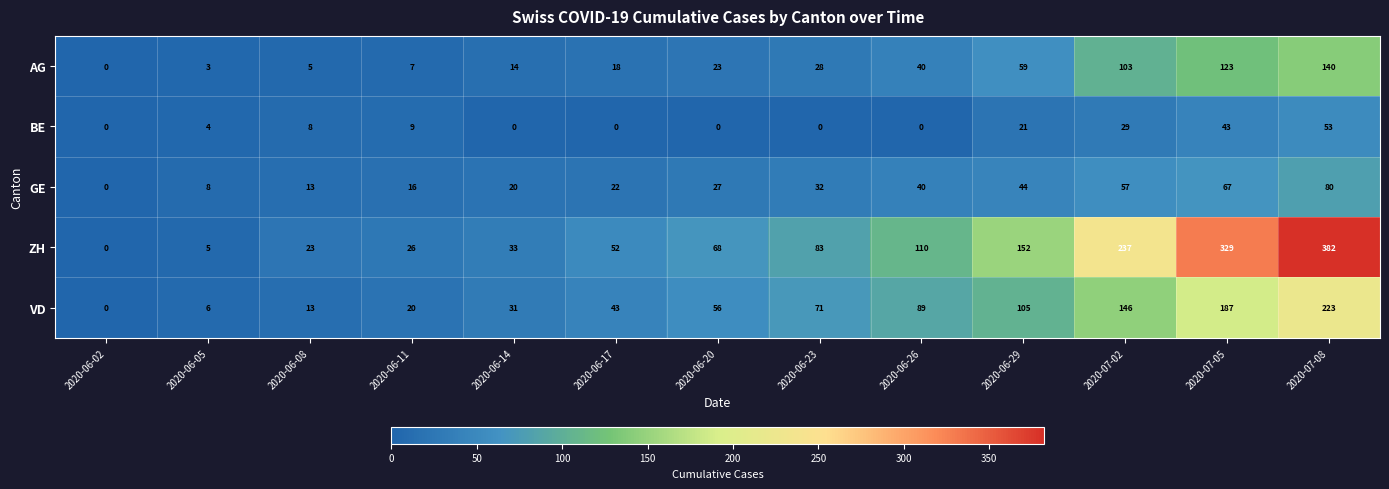

Which category has the highest value in the VD series?

2020-07-08